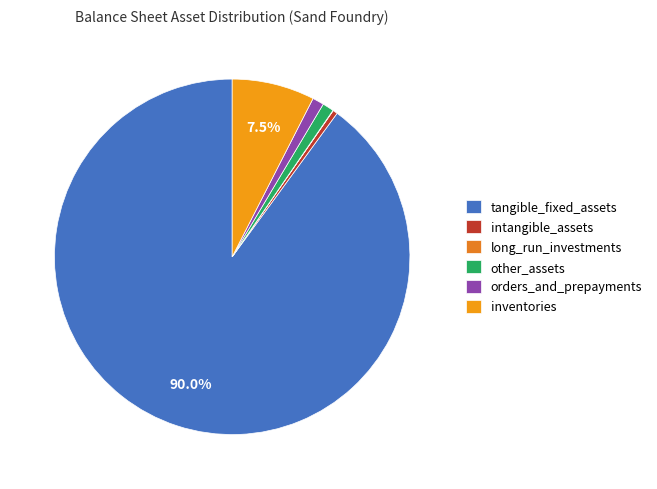

Which slice is the largest?

tangible_fixed_assets